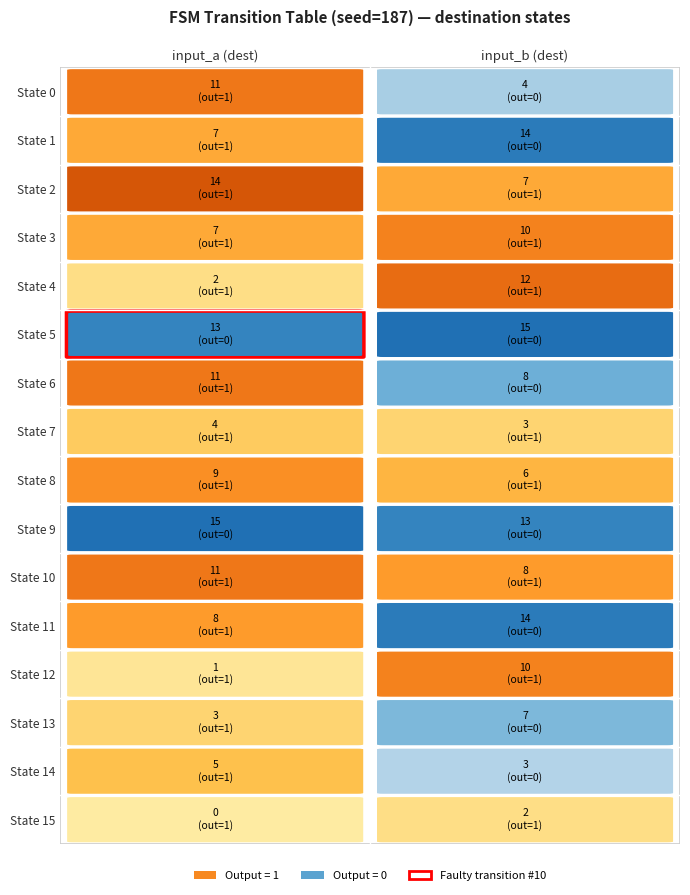

Which series has the largest total across all categories?

5